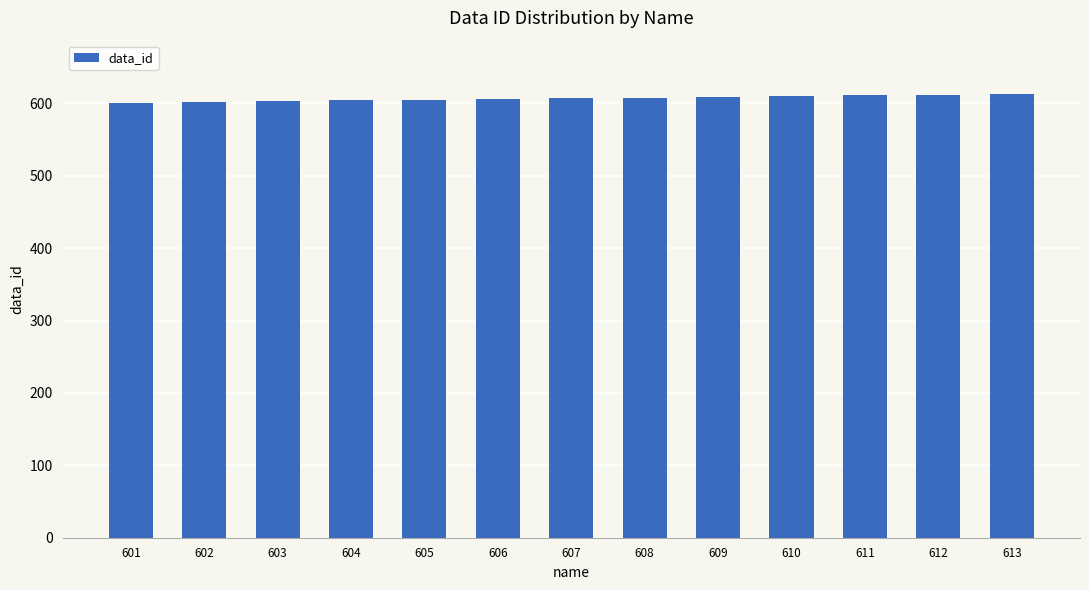

The chart shows a value of 237 at 602. True or false?

False